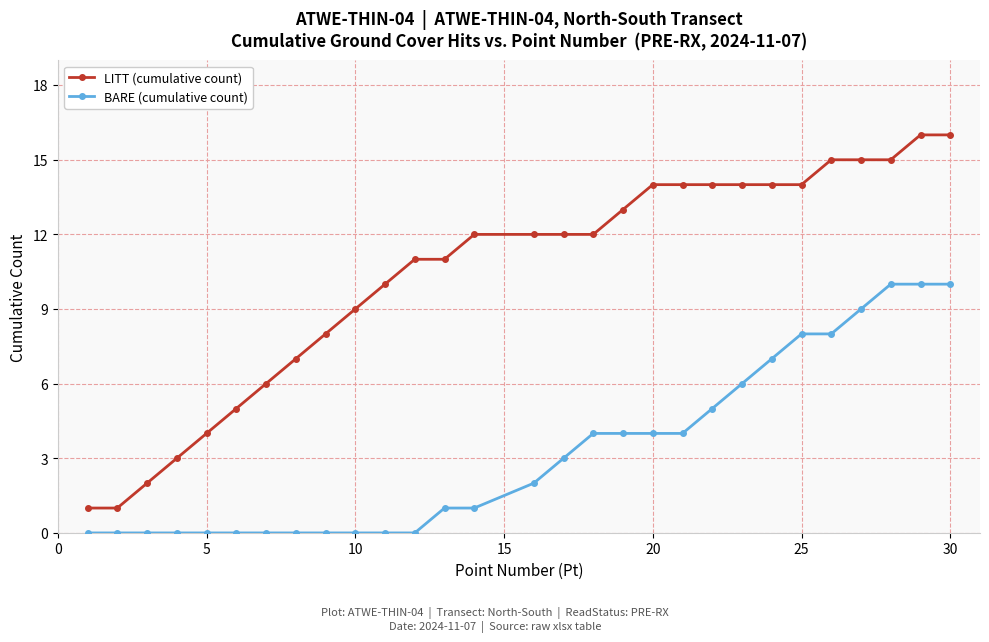

Which series has the largest total across all categories?

LITT (cumulative count)